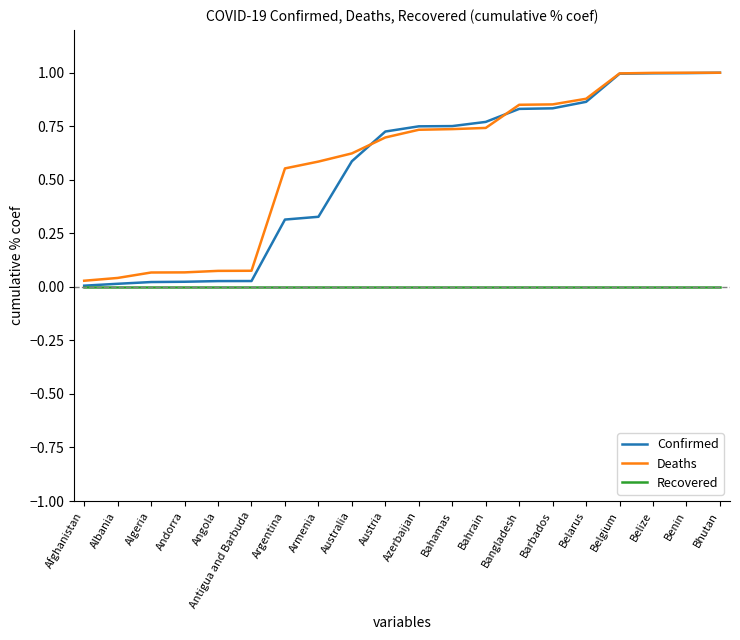

Which series has the largest total across all categories?

Deaths